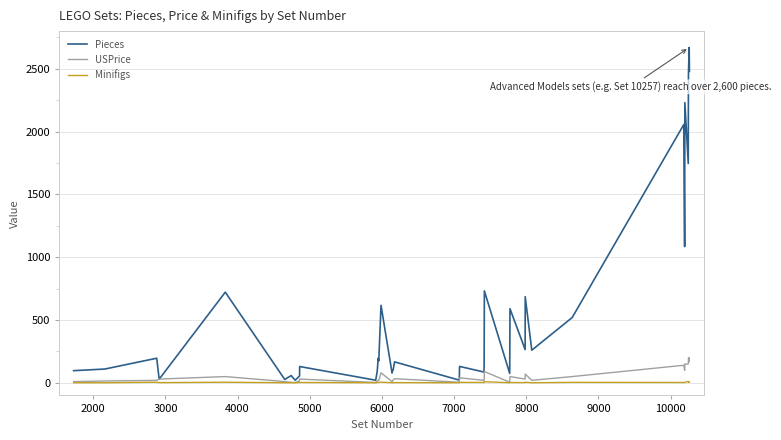

Is this an area chart (filled region under the line)?

No